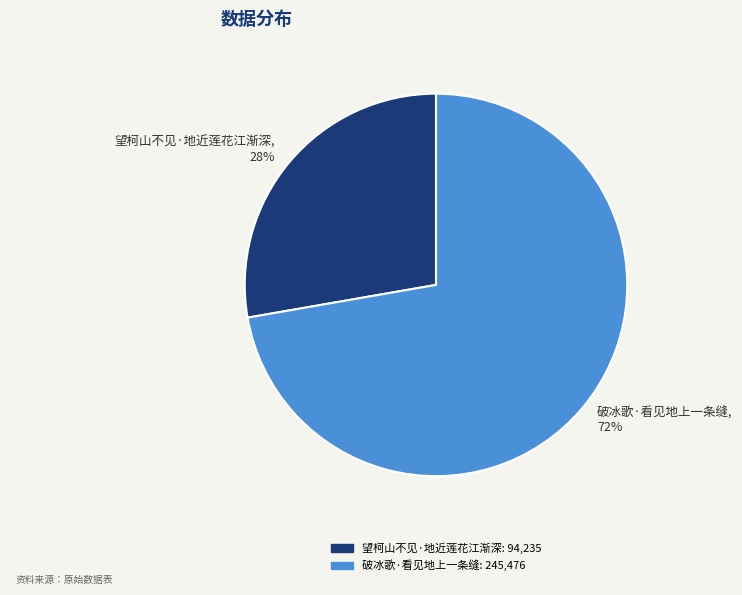

True or false: 望柯山不见·地近莲花江渐深 accounts for 37% of the total.

False